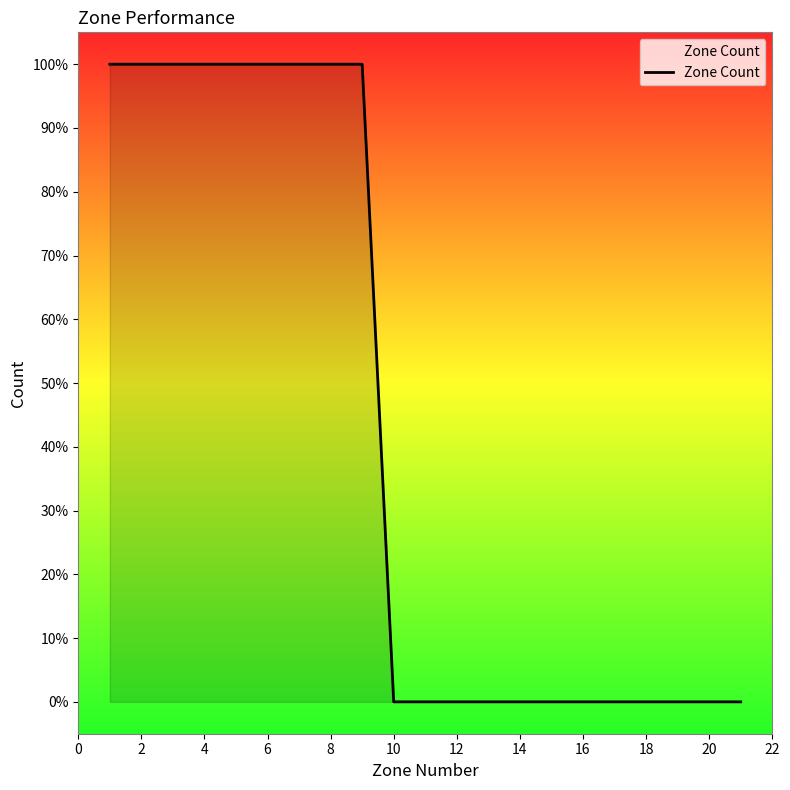

Does the chart display data point markers on the line(s)?

No